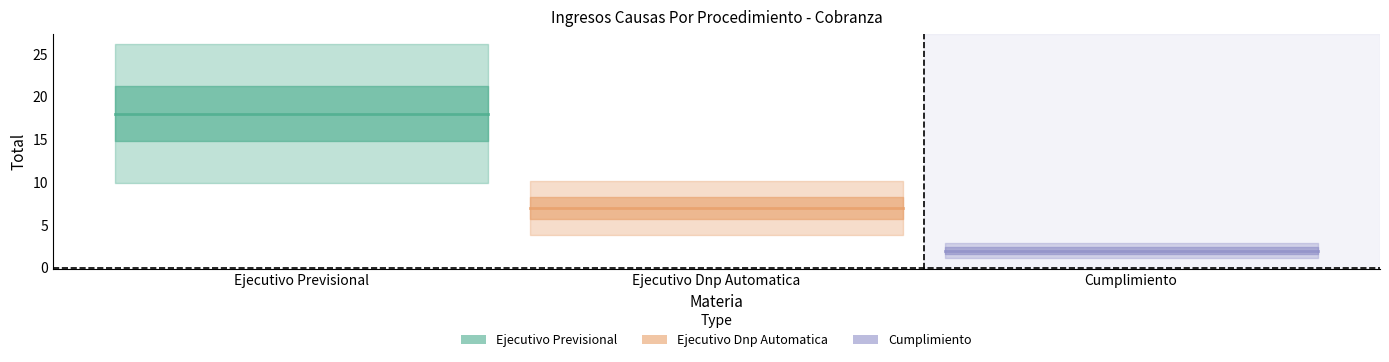

What is the sum of all Cumplimiento values?

4